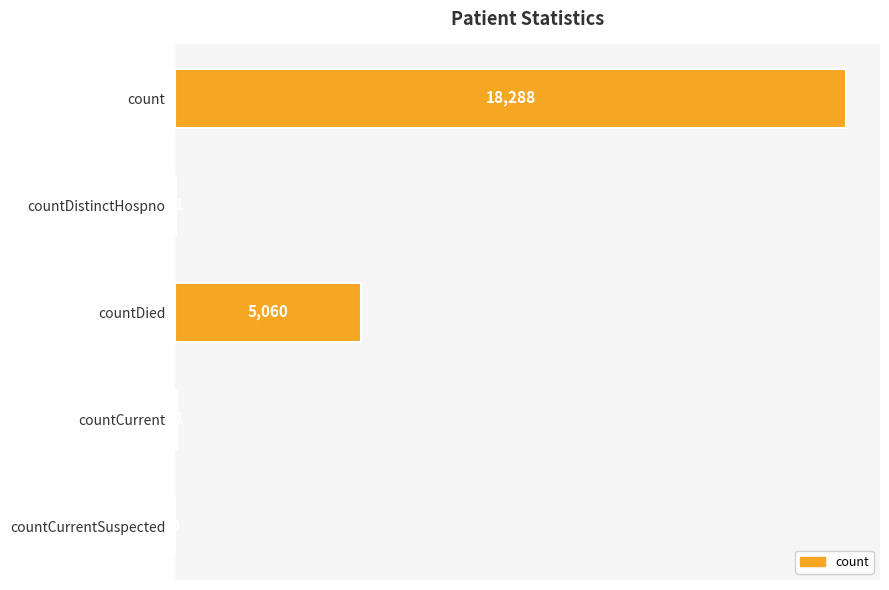

Reading top to bottom, what are all the values shown in this chart?

count=18288	countDistinctHospno=31	countDied=5060	countCurrent=51	countCurrentSuspected=0